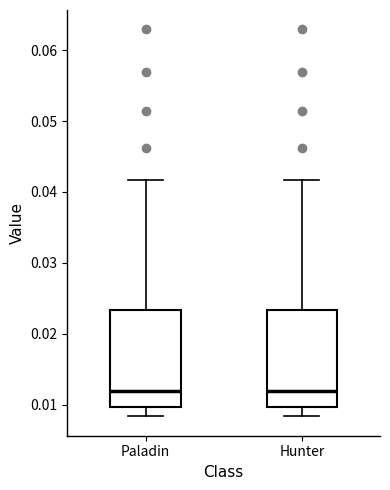

Reading left to right, read every box against the y-axis: the position of its median line, the range the box covers, and the ends of its whiskers. The values are not printed on the chart, so give them approximately, as read against the axis.

Paladin: median 0.012, box 0.010 to 0.023, whiskers 0.008 to 0.042
Hunter: median 0.012, box 0.010 to 0.023, whiskers 0.008 to 0.042